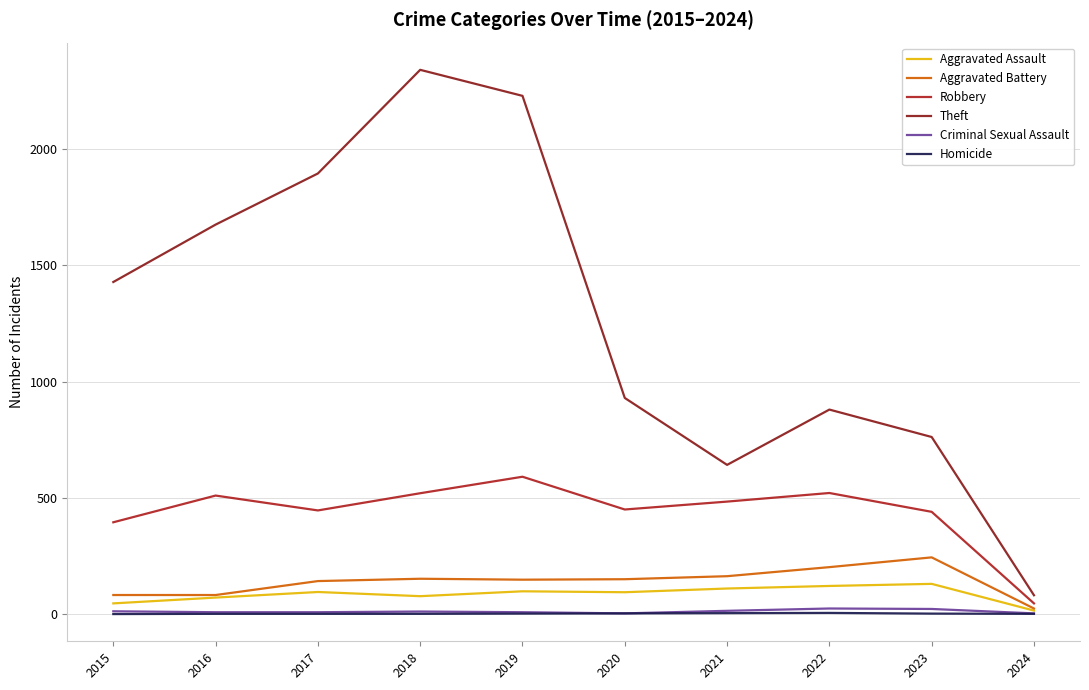

Which category has the highest value in the Homicide series?

2022